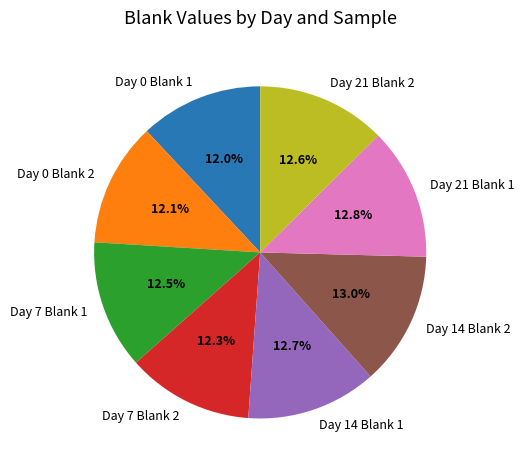

The Day 0 Blank 2 slice represents 12% of the pie. True or false?

True